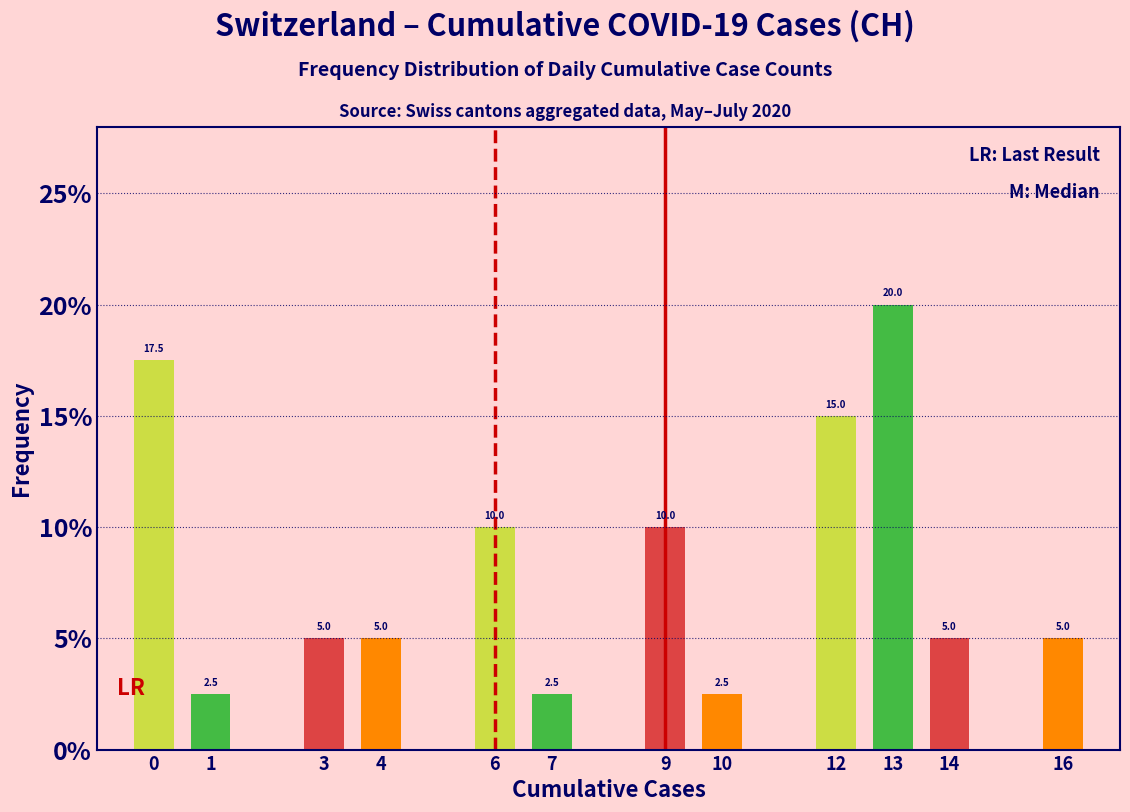

Reading left to right, transcribe all the data shown in this chart.

17.5	2.5	5.0	5.0	10.0	2.5	10.0	2.5	15.0	20.0	5.0	5.0